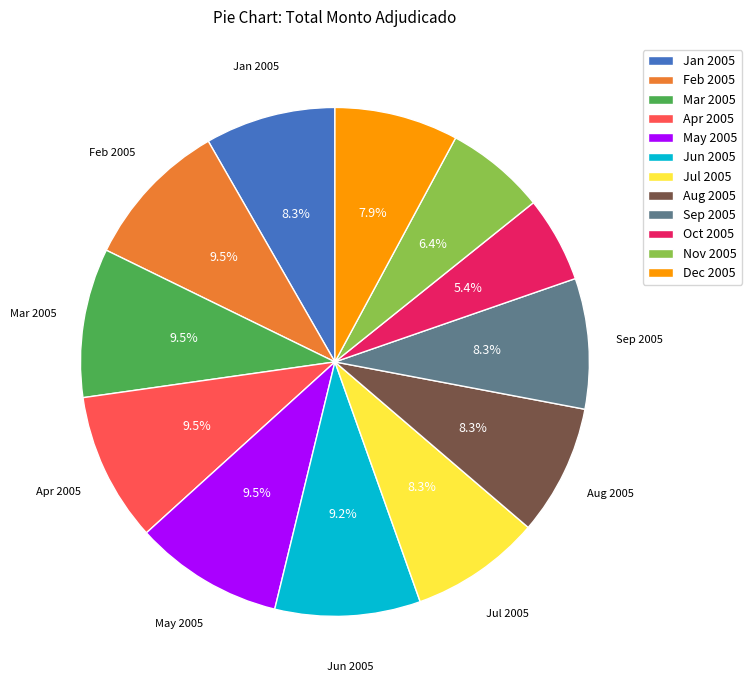

Approximately how many times larger is the value at Apr 2005 compared to Nov 2005?

1.5